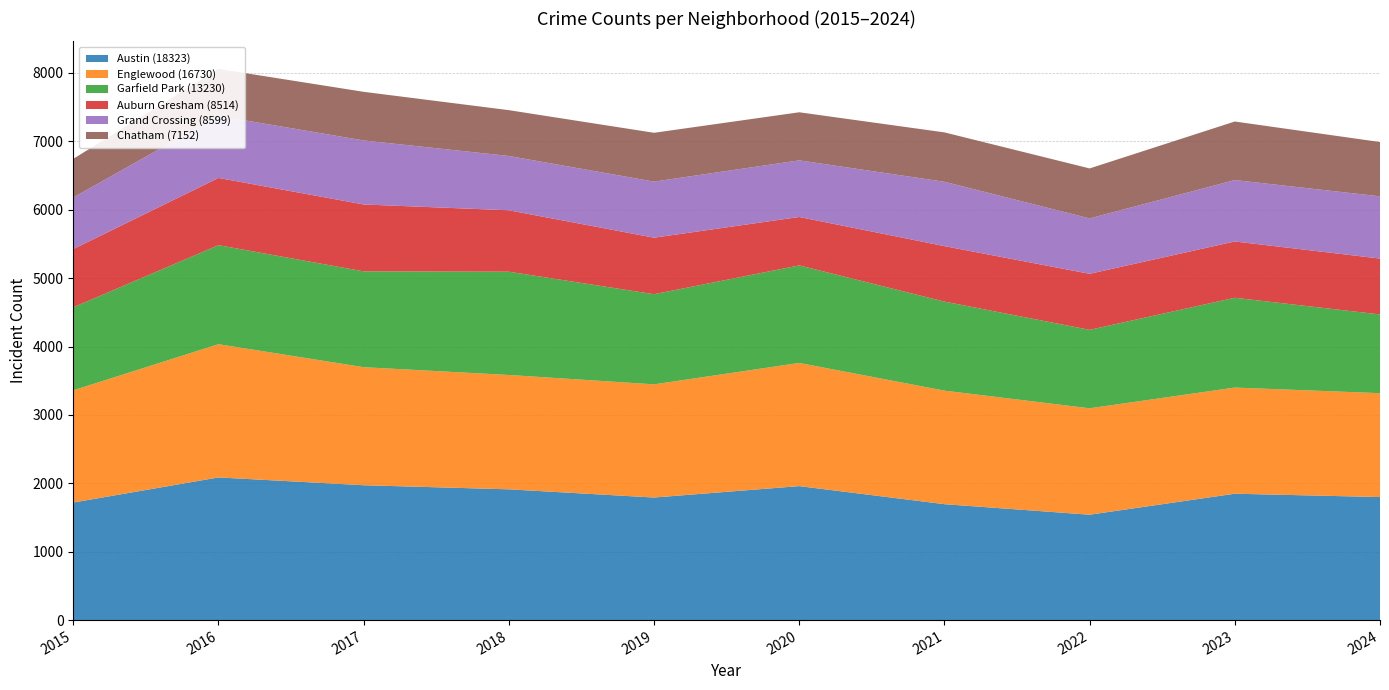

Reading left to right, what are all the values shown in this chart?

Austin: 2015=1719	2016=2086	2017=1972	2018=1912	2019=1792	2020=1959	2021=1695	2022=1541	2023=1848	2024=1799
Englewood: 2015=1641	2016=1948	2017=1726	2018=1672	2019=1655	2020=1801	2021=1660	2022=1556	2023=1552	2024=1519
Garfield Park: 2015=1214	2016=1448	2017=1401	2018=1510	2019=1318	2020=1426	2021=1302	2022=1147	2023=1313	2024=1151
Auburn Gresham: 2015=851	2016=983	2017=978	2018=898	2019=826	2020=708	2021=811	2022=819	2023=823	2024=817
Grand Crossing: 2015=754	2016=908	2017=936	2018=794	2019=820	2020=828	2021=941	2022=810	2023=898	2024=910
Chatham: 2015=565	2016=686	2017=711	2018=670	2019=714	2020=703	2021=722	2022=731	2023=856	2024=794